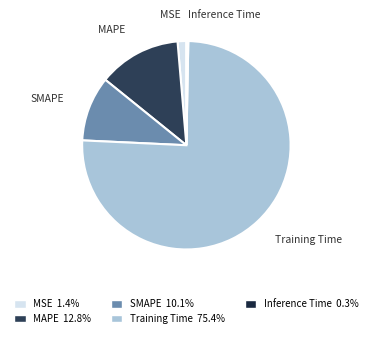

Does MAPE represent more than half of the total?

No